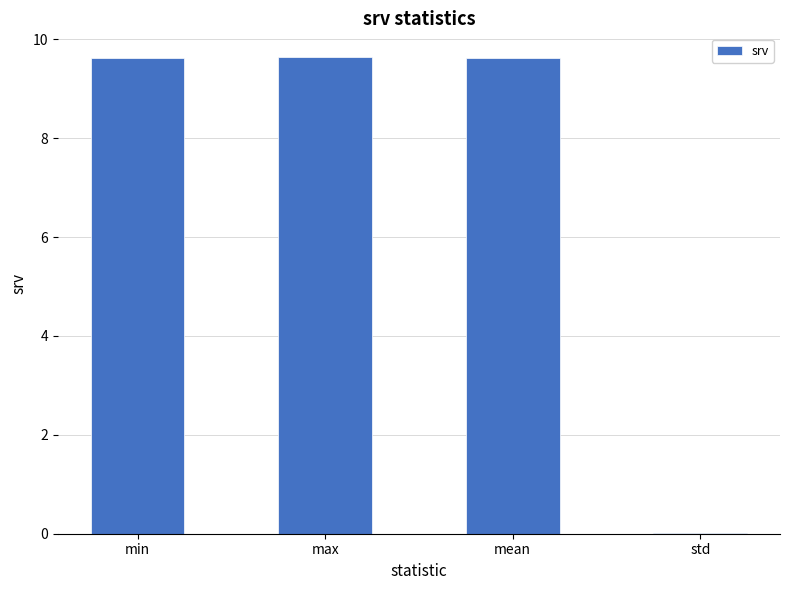

The value at max is 9.6. True or false?

True